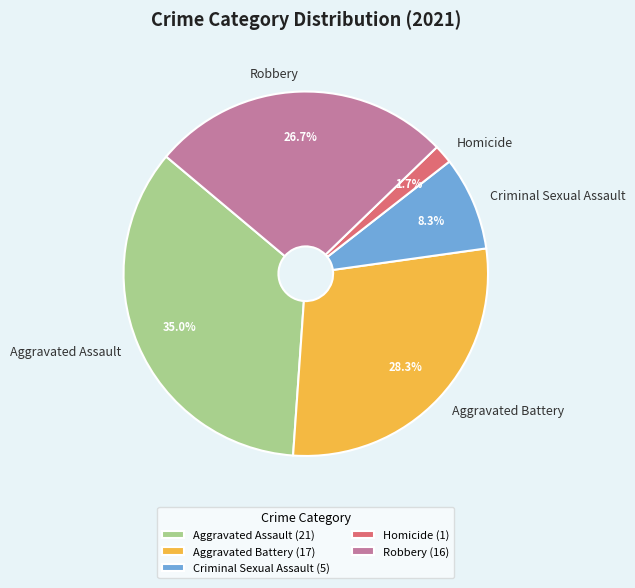

To the nearest percent, what is the difference between the largest and smallest slice percentages?

33%